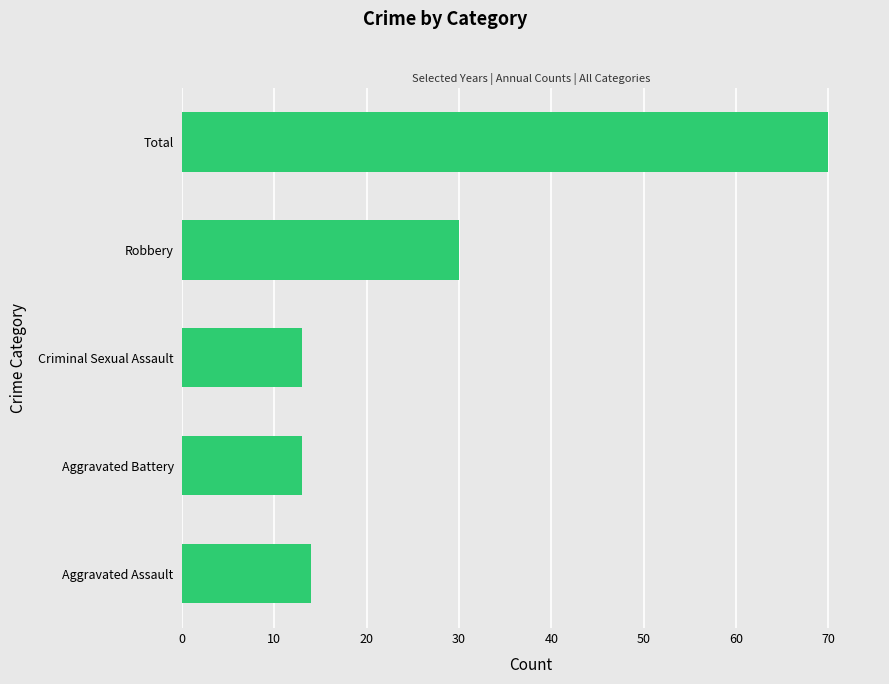

What is the ratio of the value at Criminal Sexual Assault to the value at Robbery?

0.4